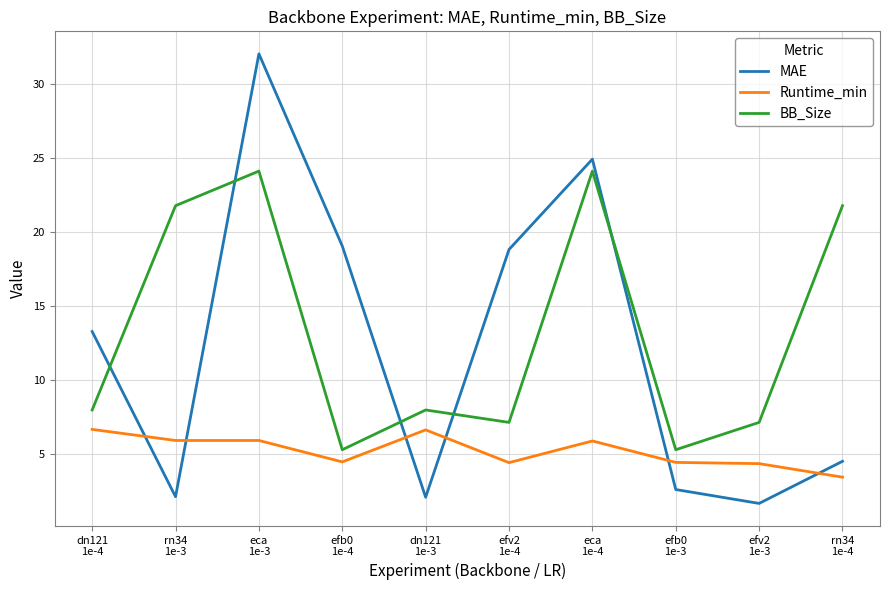

True or false: MAE has a value of 2.6 at efb0
1e-3.

True